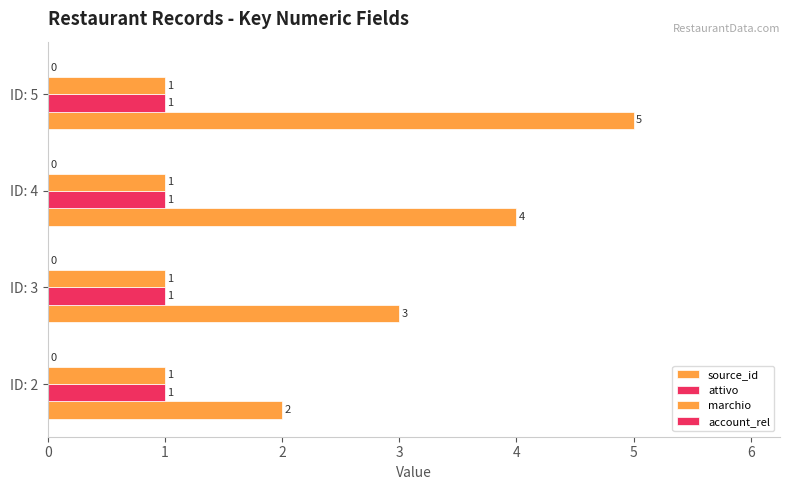

Count the number of categories in the chart.

4